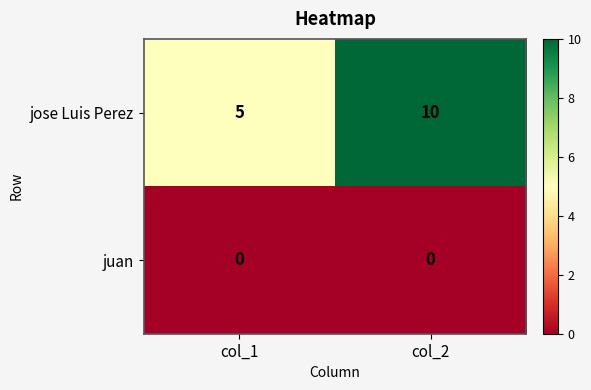

At which category does the chart reach its peak across all series?

col_2